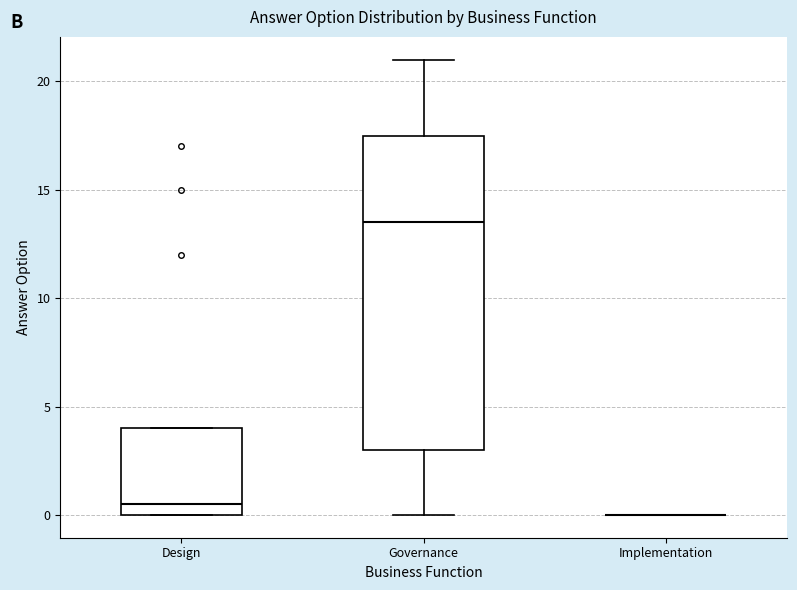

Comparing the boxes themselves (not the whiskers), which one is the tallest?

Governance